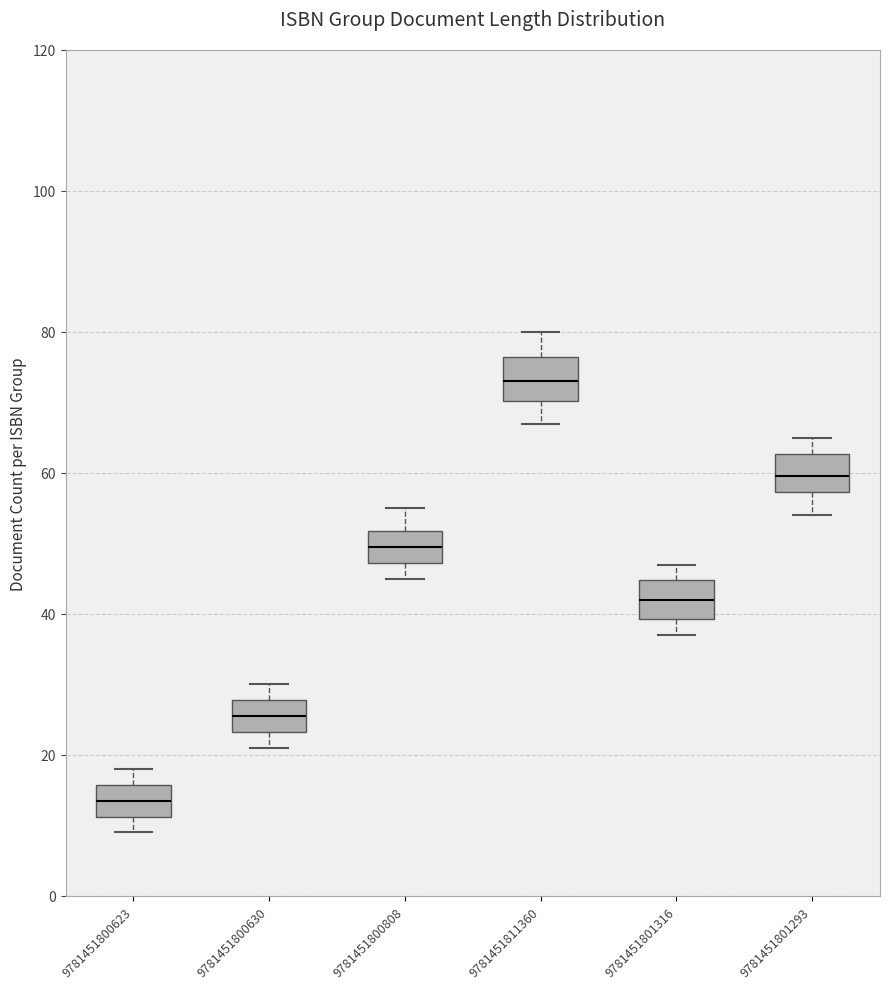

Reading left to right, read every box against the y-axis: the position of its median line, the range the box covers, and the ends of its whiskers. The values are not printed on the chart, so give them approximately, as read against the axis.

9781451800623: median 14, box 12 to 16, whiskers 10 to 18
9781451800630: median 26, box 24 to 28, whiskers 22 to 30
9781451800808: median 50, box 48 to 52, whiskers 46 to 56
9781451811360: median 74, box 70 to 76, whiskers 68 to 80
9781451801316: median 42, box 40 to 44, whiskers 38 to 48
9781451801293: median 60, box 58 to 62, whiskers 54 to 66